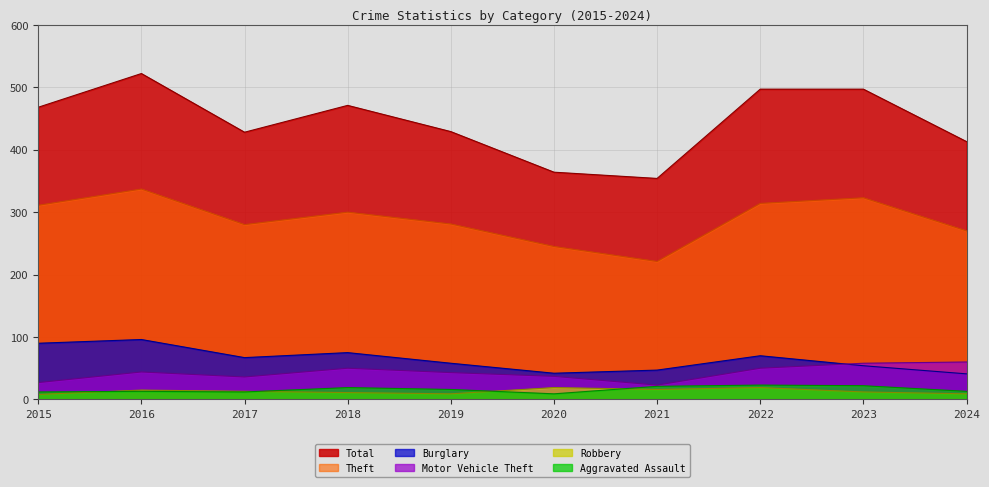

True or false: Theft and Aggravated Assault cross at least once.

False